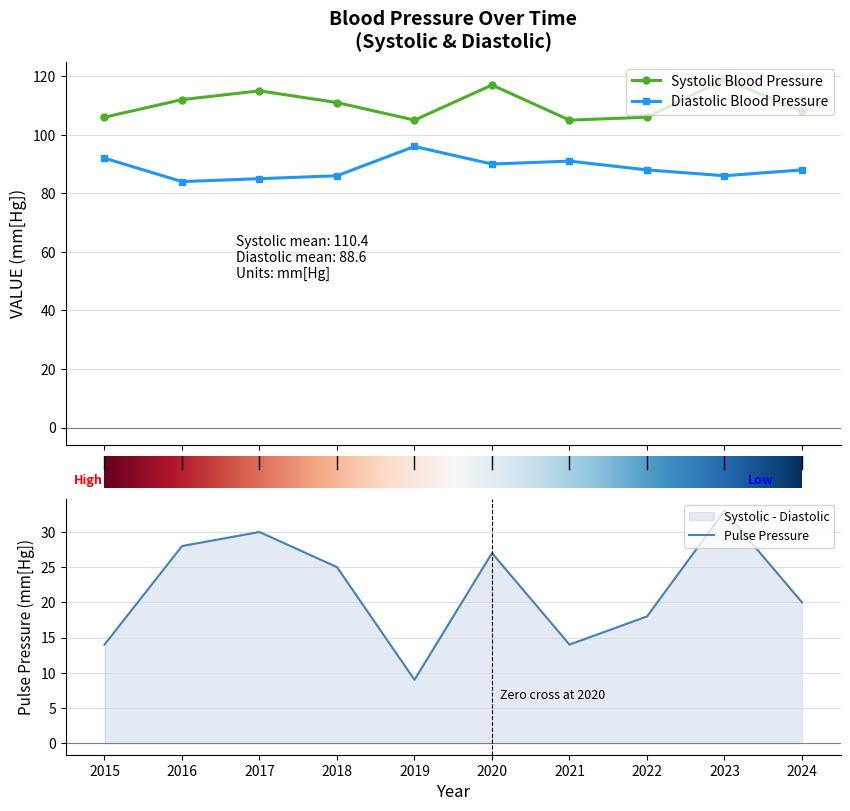

Reading left to right, transcribe all the data shown in this chart.

Diastolic Blood Pressure: 92	84	85	86	96	90	91	88	86	88
Systolic Blood Pressure: 106	112	115	111	105	117	105	106	119	108